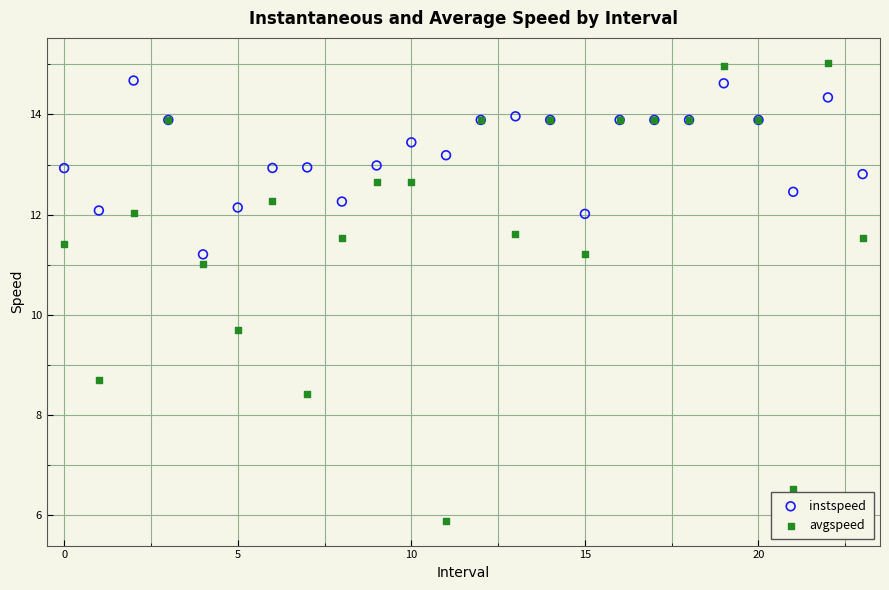

Across all series, what Y value is closest to 10?

9.7